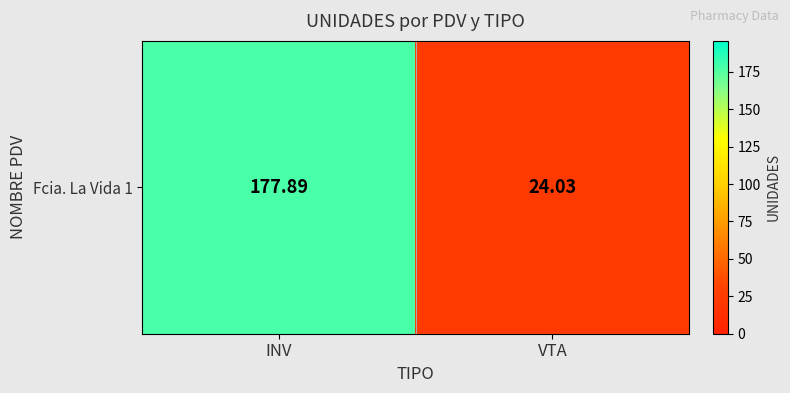

Which label corresponds to the smallest value in the chart?

VTA